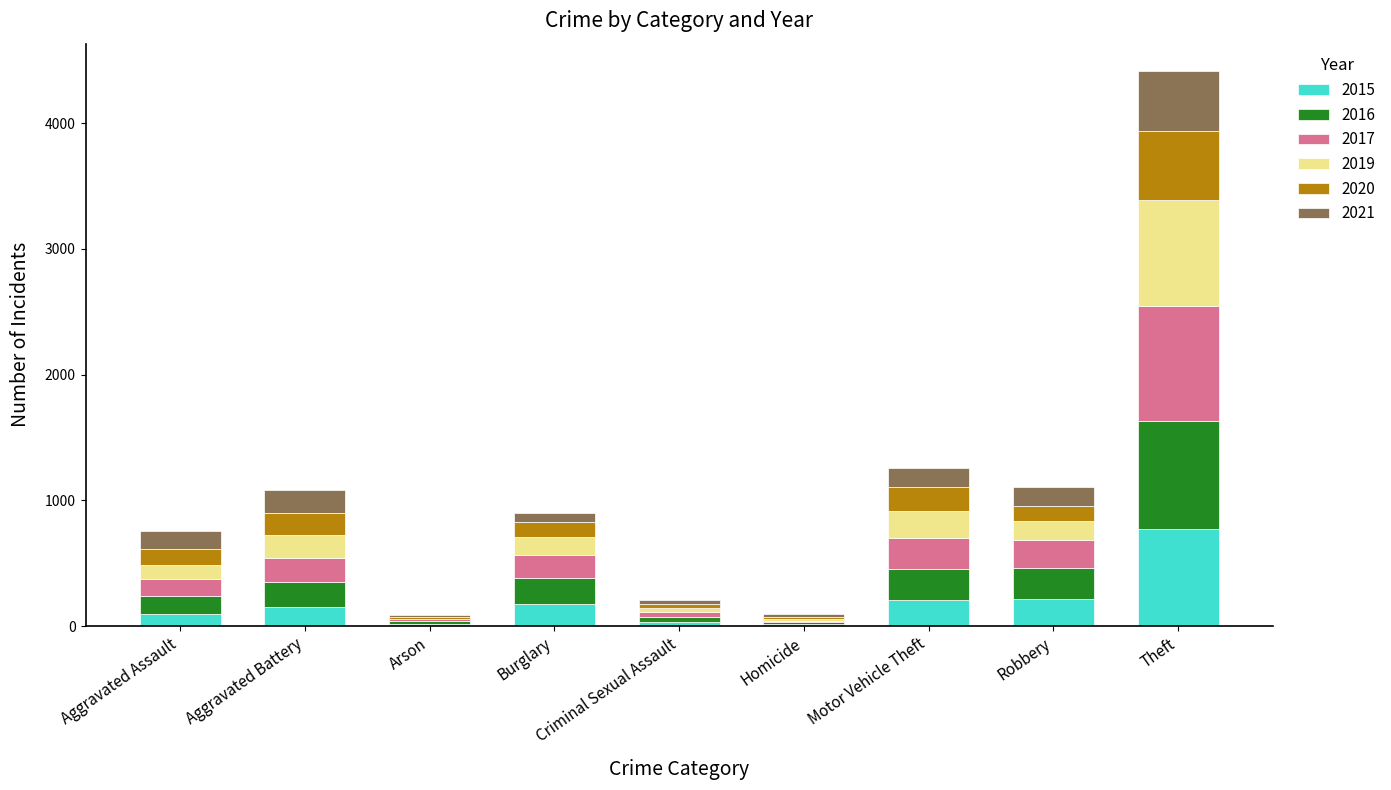

What is the maximum value for 2015?

774